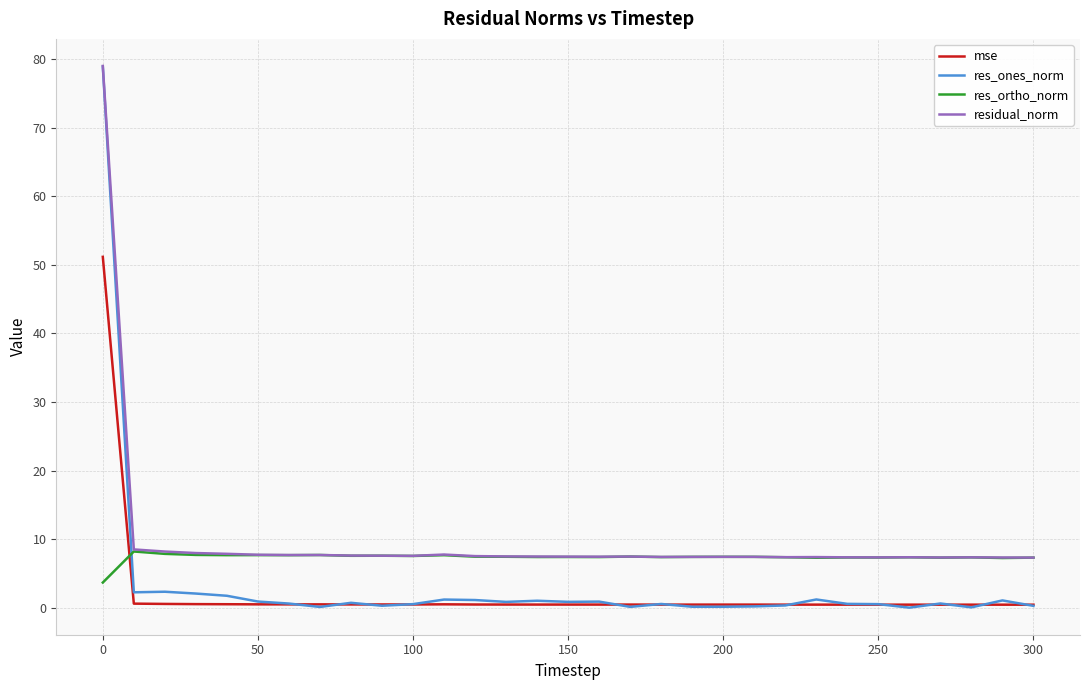

What is the lowest value of the residual_norm series?

7.3